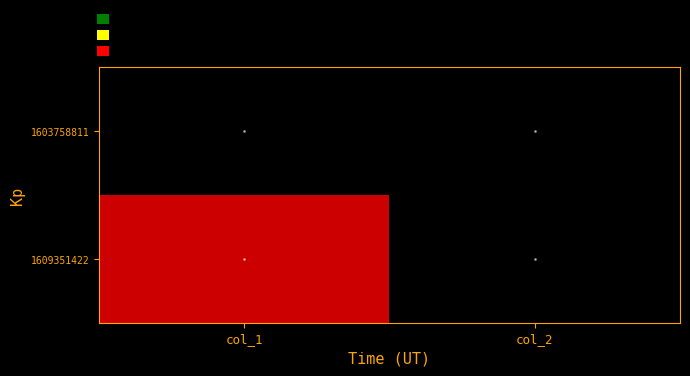

At how many categories does at least one series exceed 0?

1